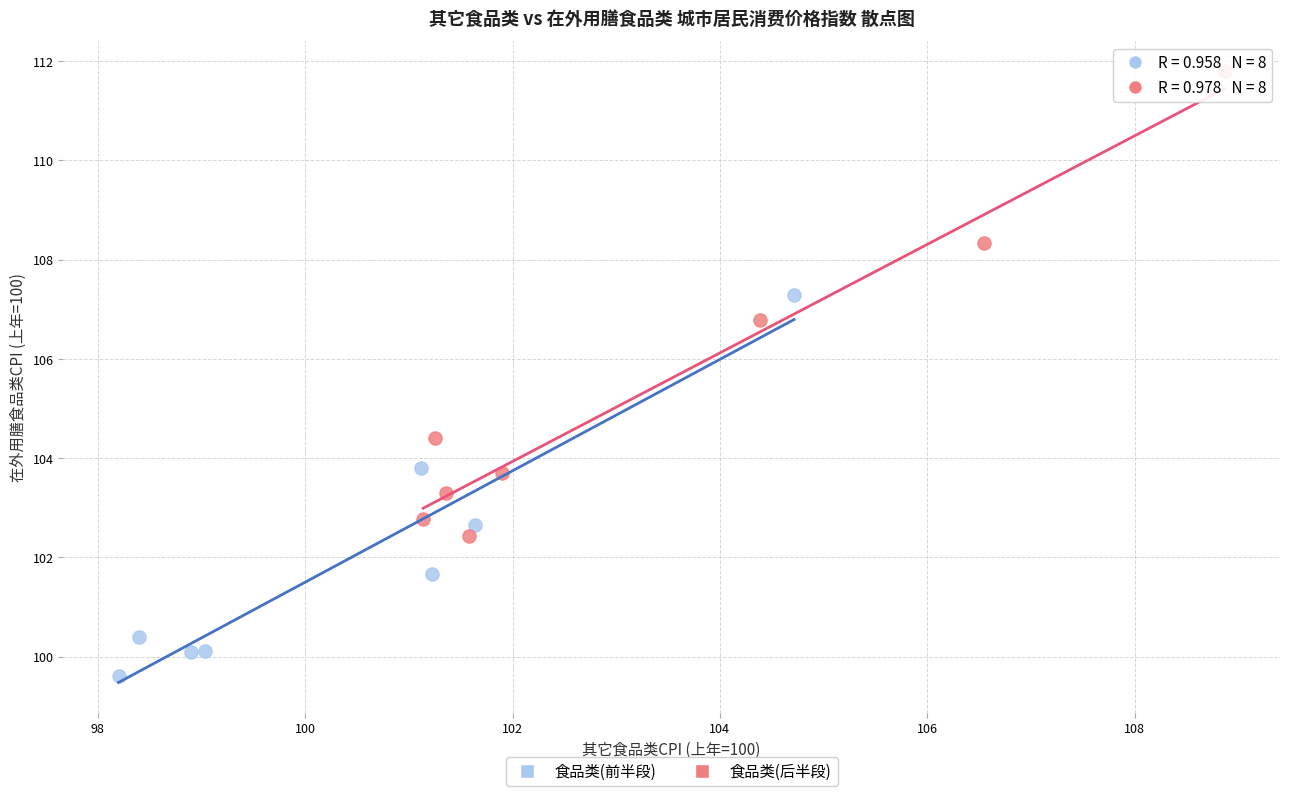

Which series has the largest Y range (max minus min)?

食品类(后半段)